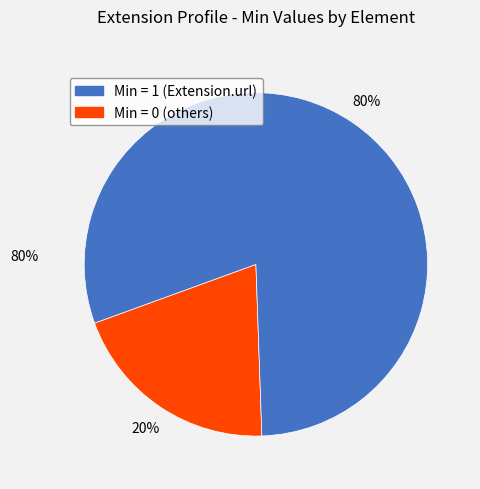

Is there any slice that represents more than half of the pie?

Yes